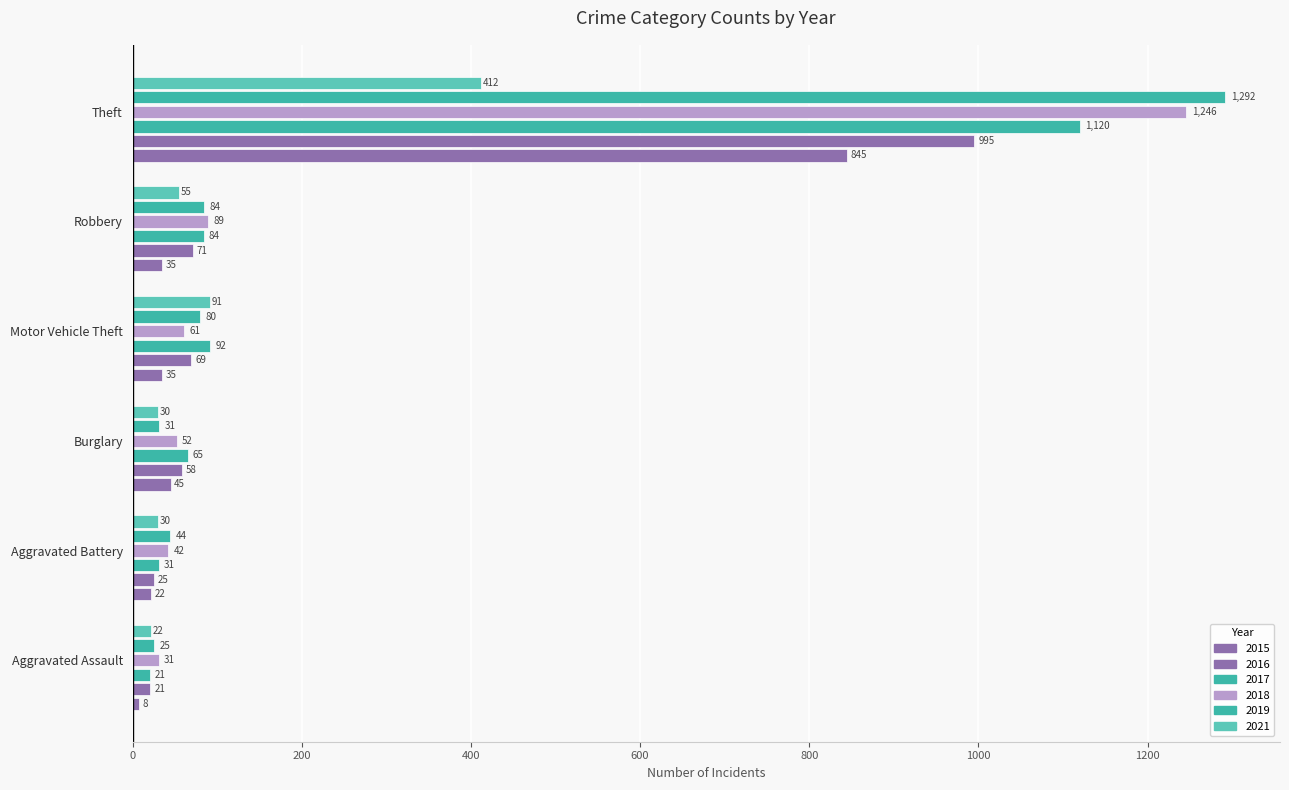

List the labels in order of 2018 value, largest first.

Theft, Robbery, Motor Vehicle Theft, Burglary, Aggravated Battery, Aggravated Assault